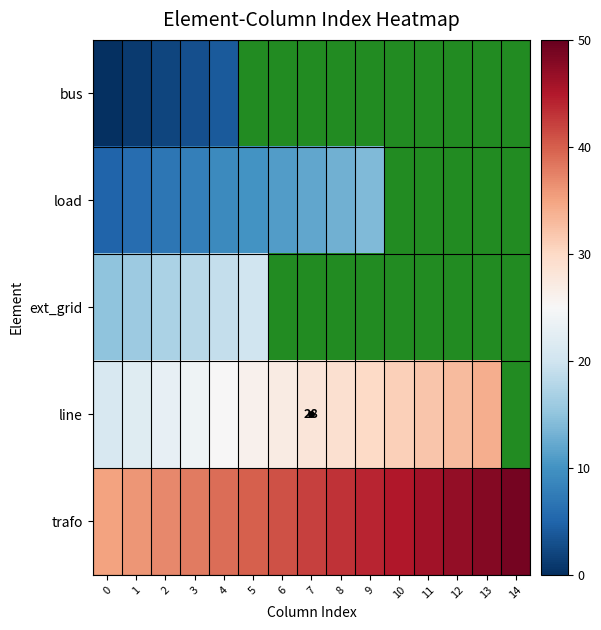

The value of line at 3 is 14.8. True or false?

False